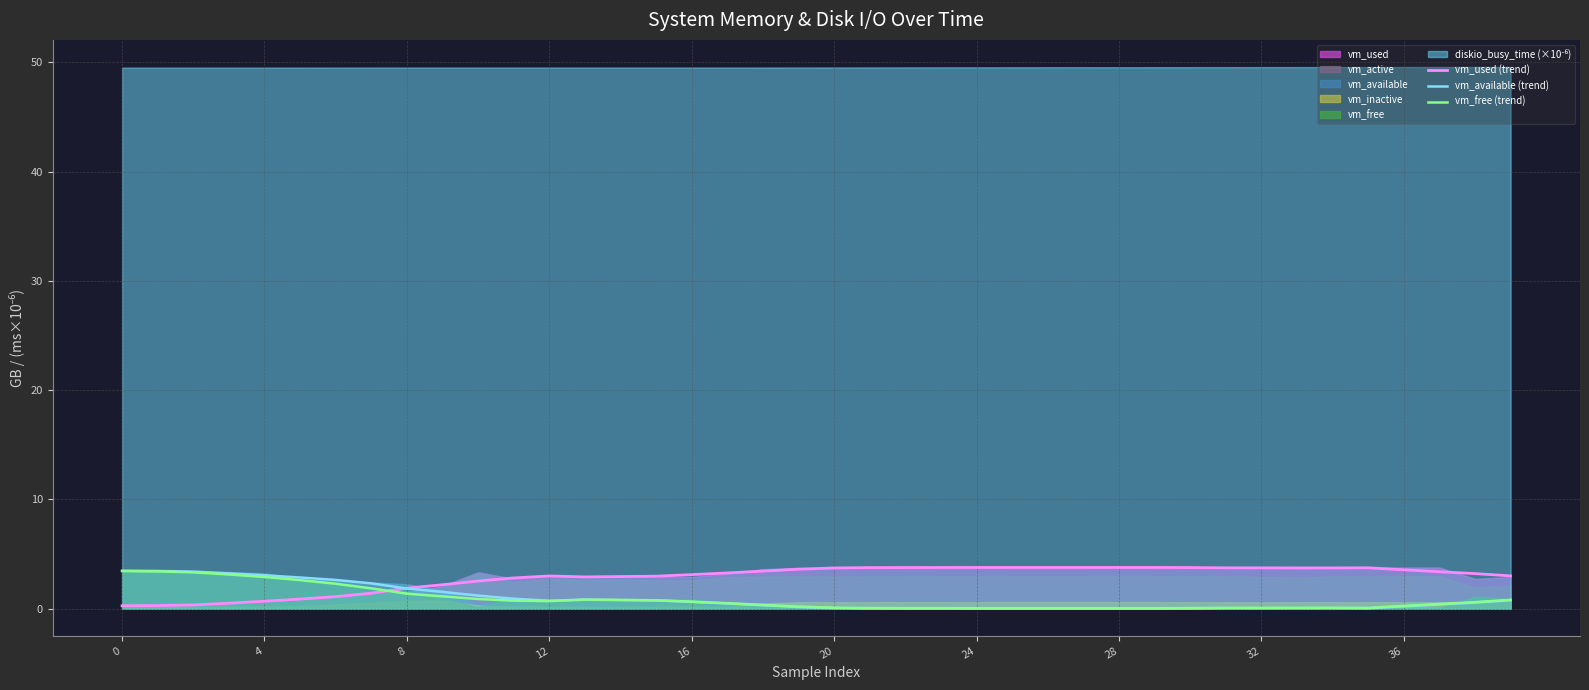

At 37, list the series in order from largest to smallest.

vm_used (trend), vm_free (trend), vm_available (trend)